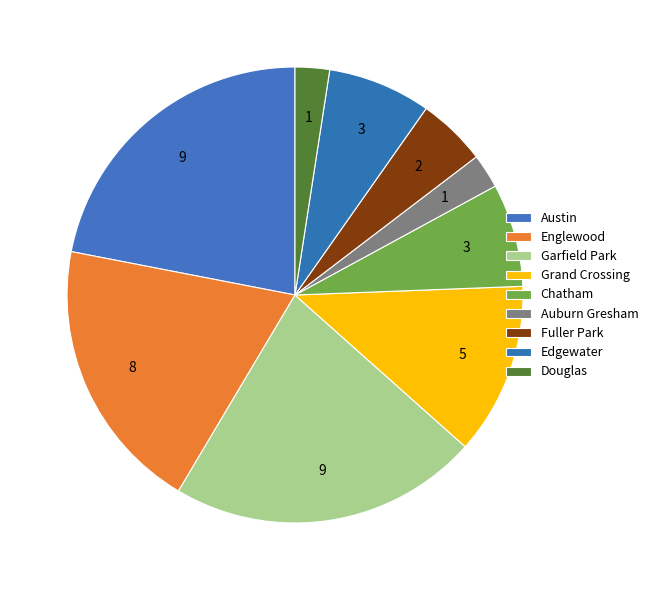

How many slices are in this pie chart?

9